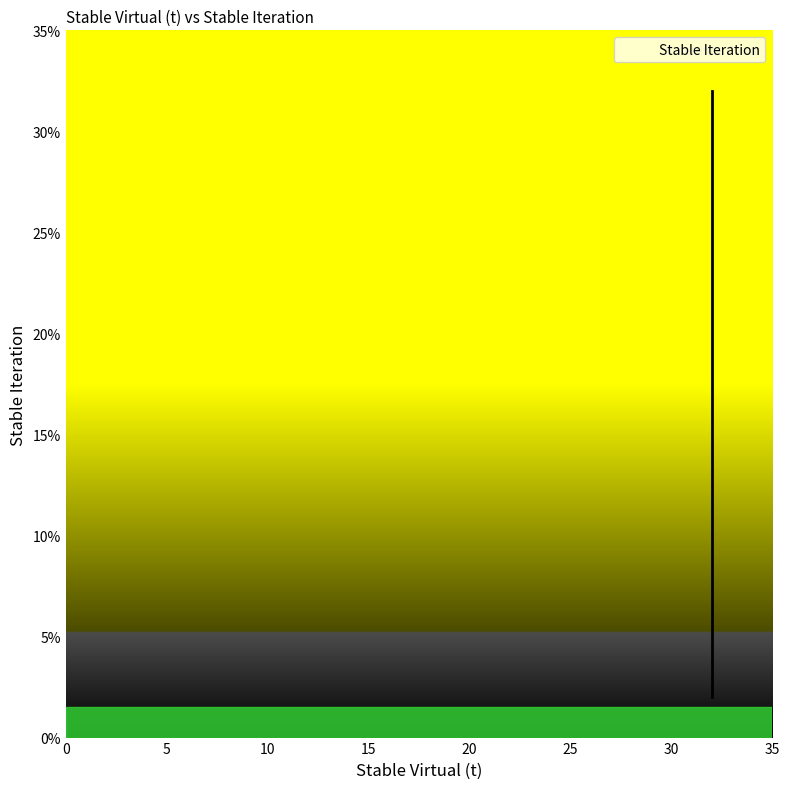

How many distinct data groups are displayed?

1